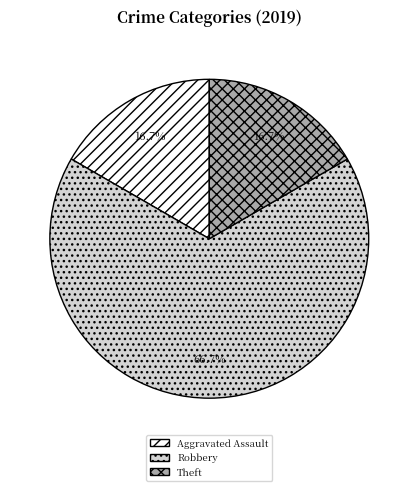

Do Robbery and Theft together represent more than half of the pie?

Yes